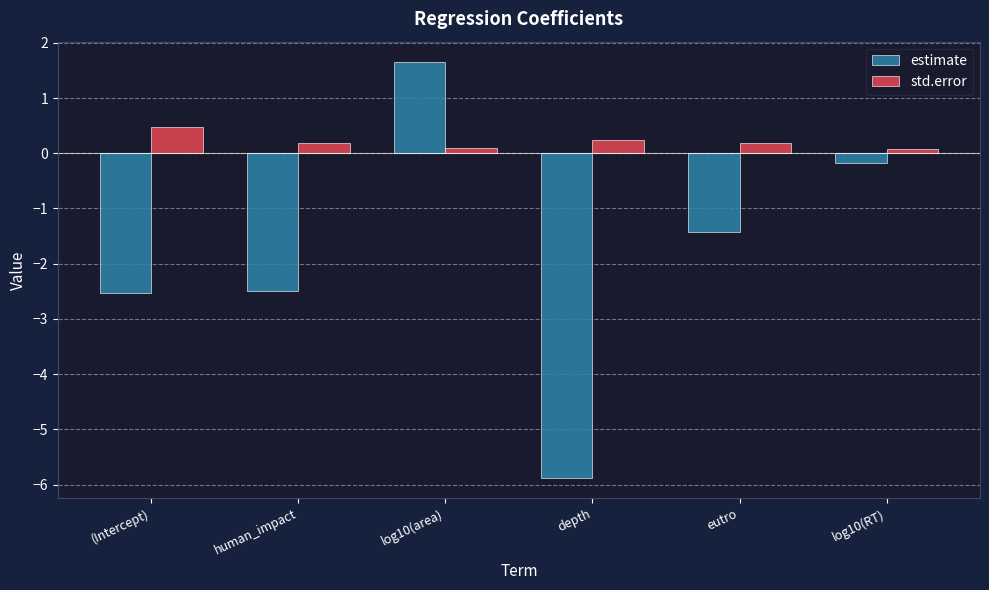

What is the smallest value displayed?

-5.9